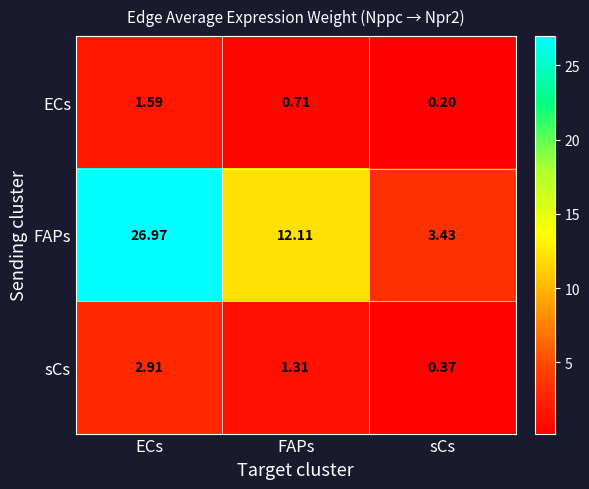

At FAPs, list the series in order from largest to smallest.

FAPs, sCs, ECs